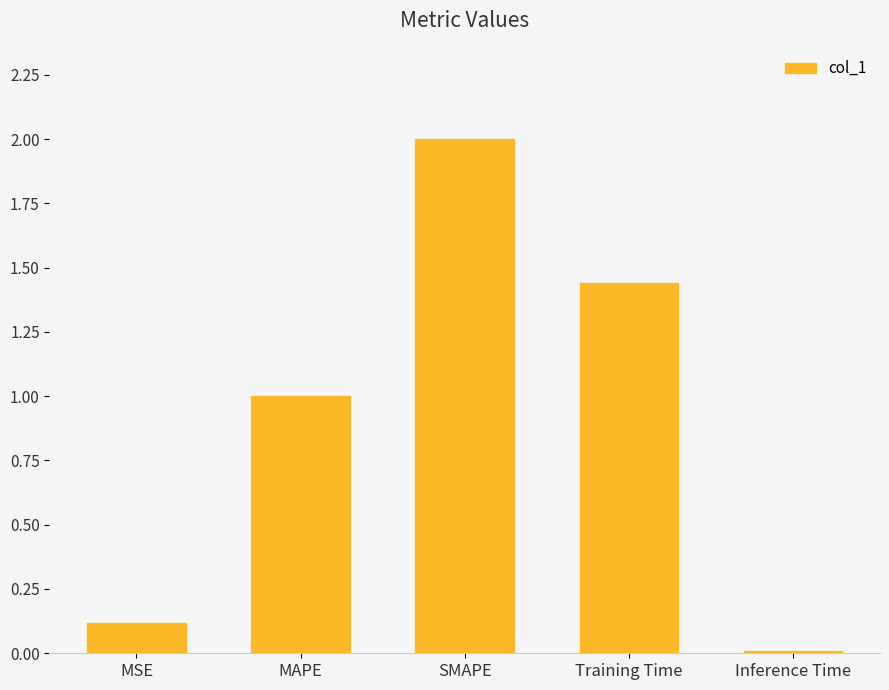

List the labels in order of value, smallest first.

Inference Time, MSE, MAPE, Training Time, SMAPE